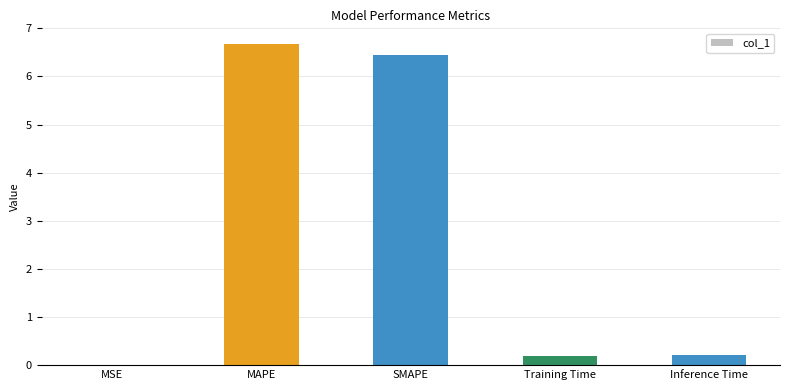

True or false: the data shows 0.2 at Inference Time.

True